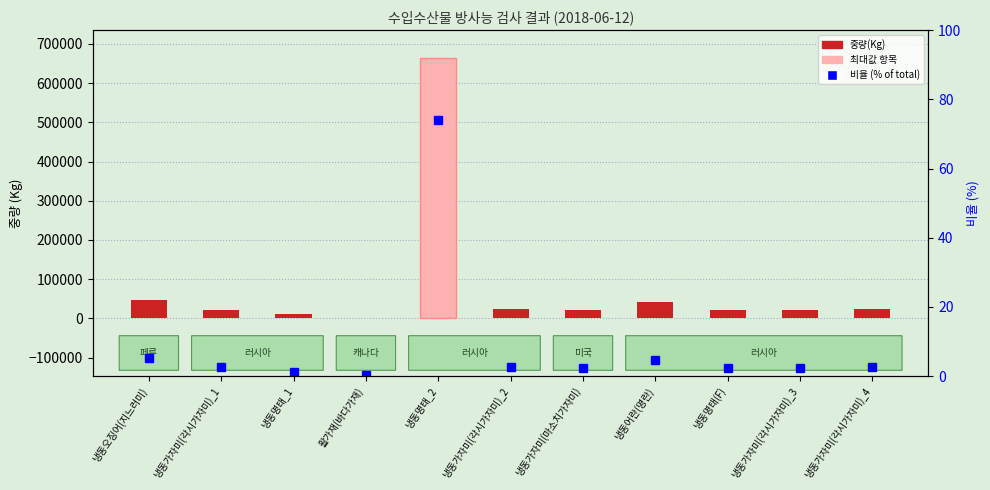

The value of 비율 (% of total) at 냉동가자미(각시가자미)_4 is 2.6. True or false?

True